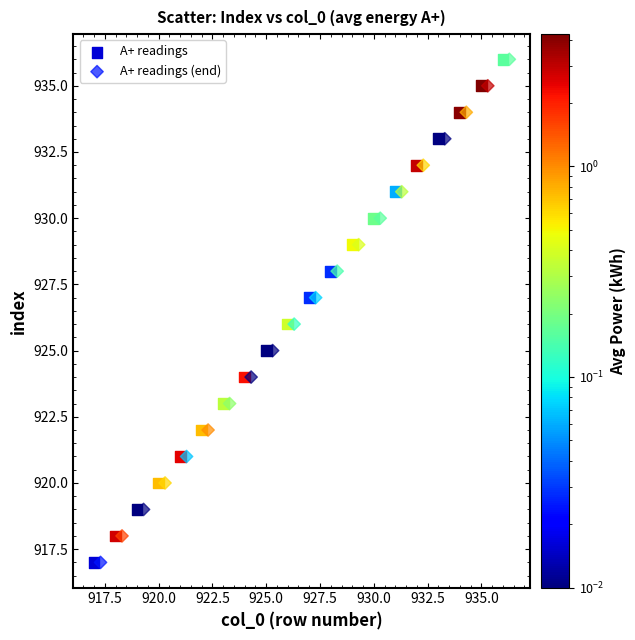

What are all the series names shown in the legend?

А+ readings, А+ readings (end)